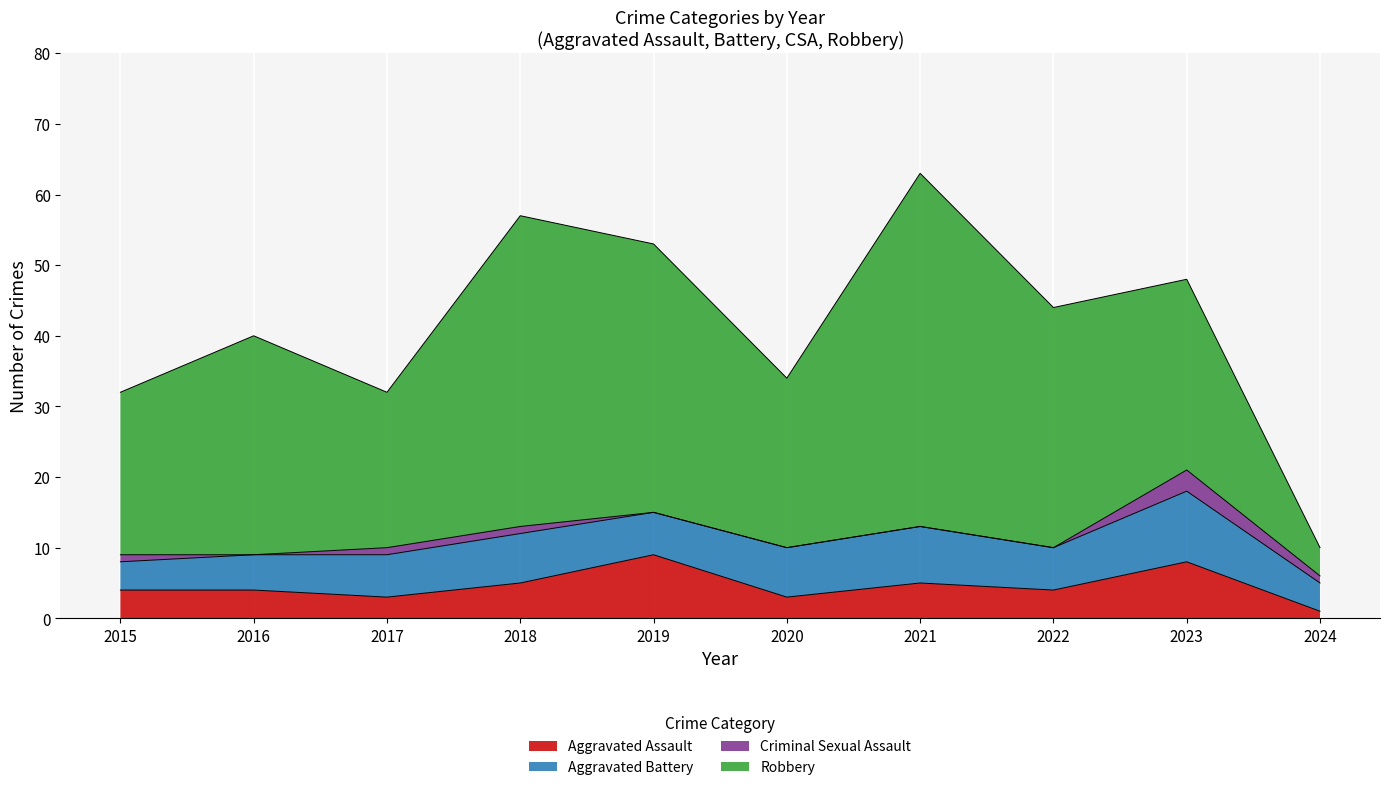

True or false: Aggravated Assault and Robbery intersect in this chart.

False